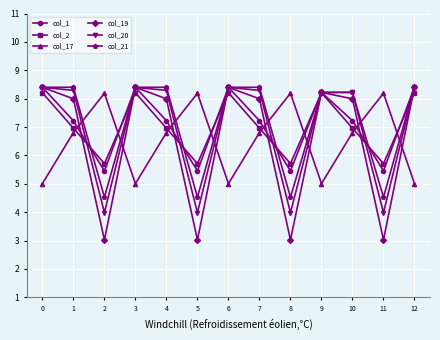

After their last crossing, which series has the higher values: col_17 or col_1?

col_1